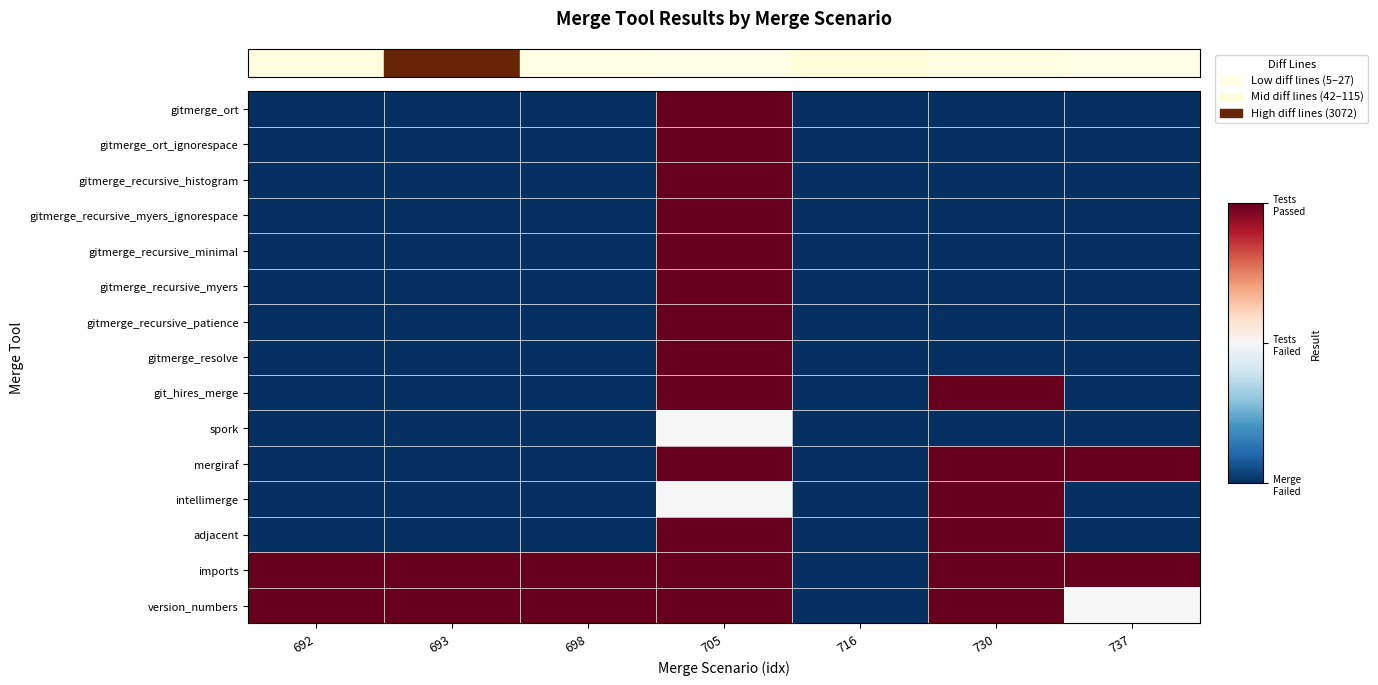

What is the total value across all series at 692?

-11